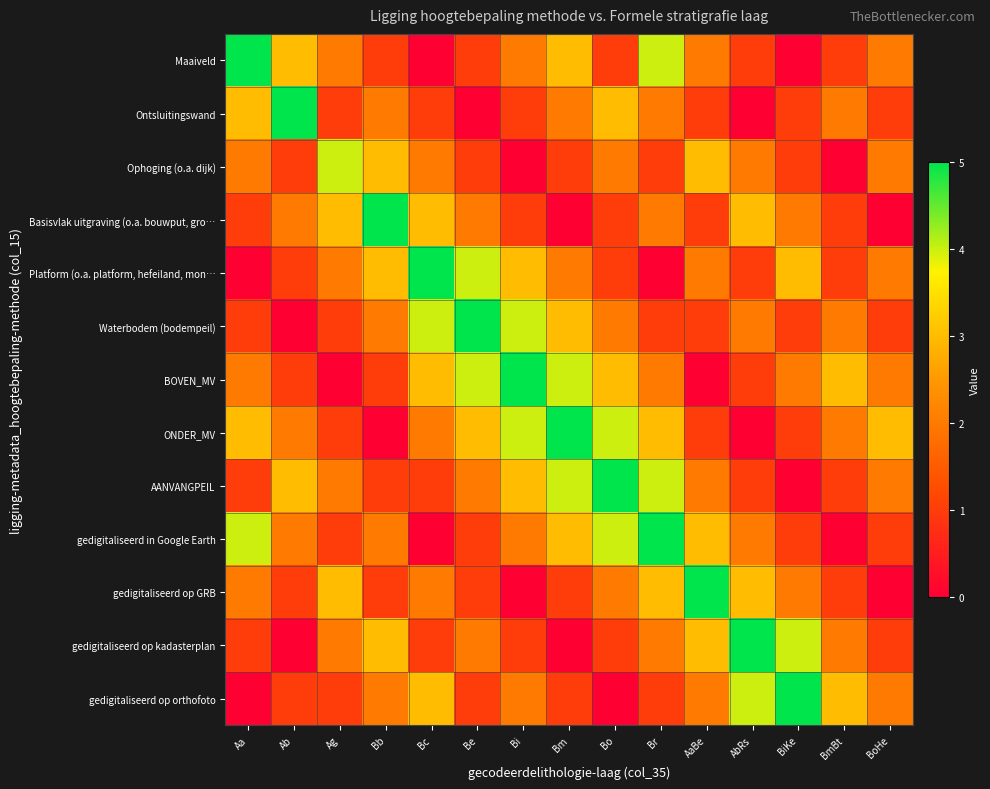

How many distinct data groups are displayed?

13